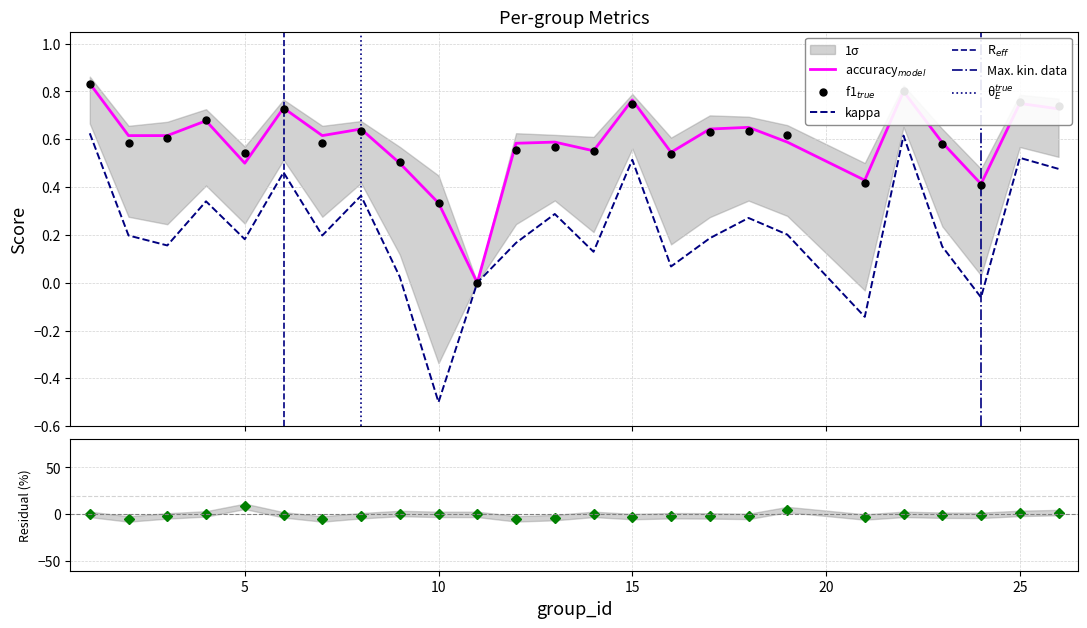

What is the maximum value for accuracy?

0.8